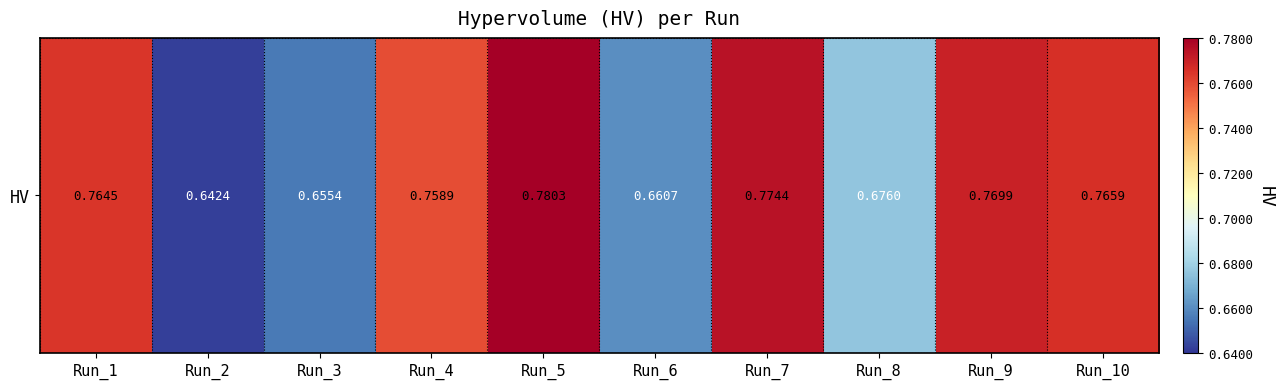

Which label corresponds to the largest value in the chart?

Run_5